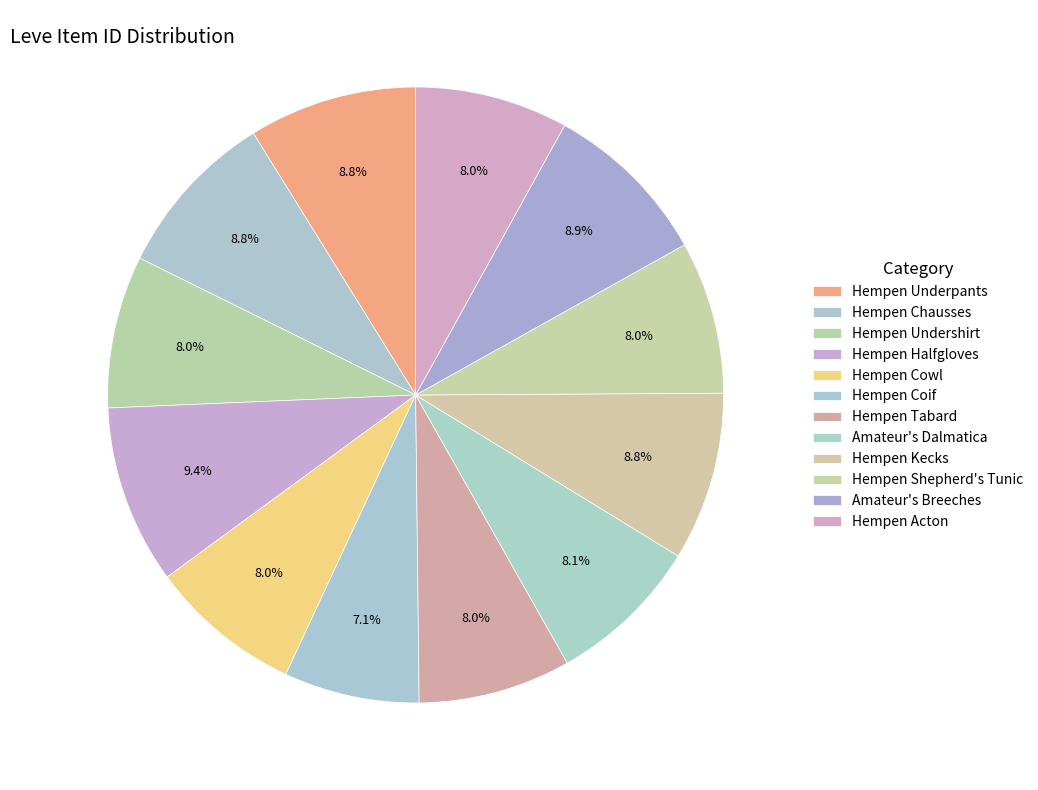

To the nearest percent, what percentage of the pie is Hempen Cowl?

8%